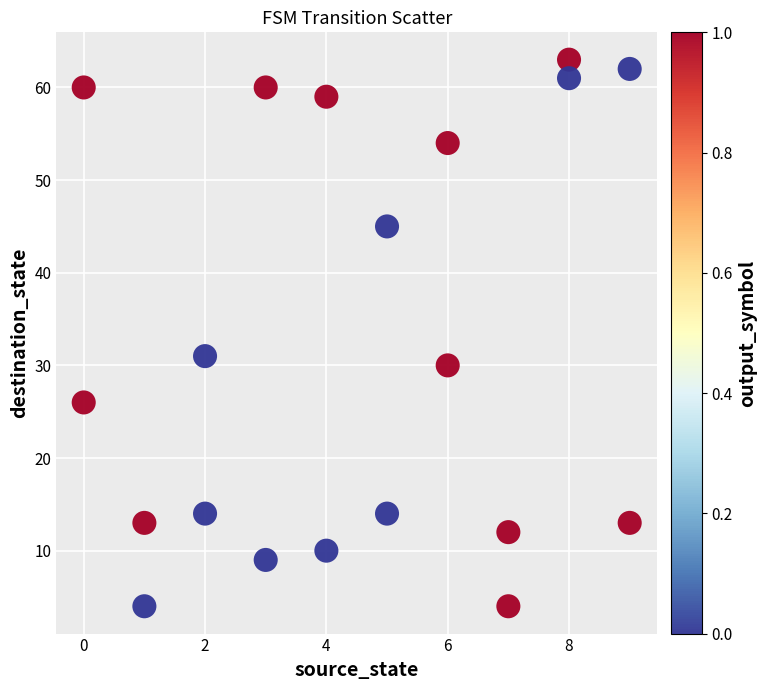

What Y value in the scatter plot is closest to 33?

31